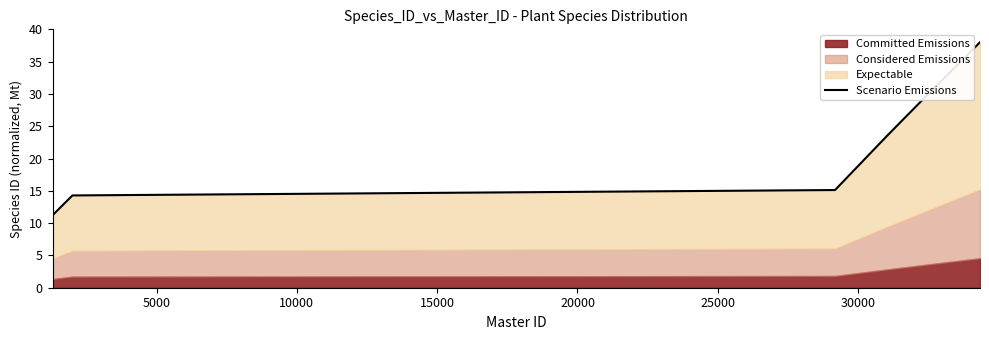

How many values are below 15?

16